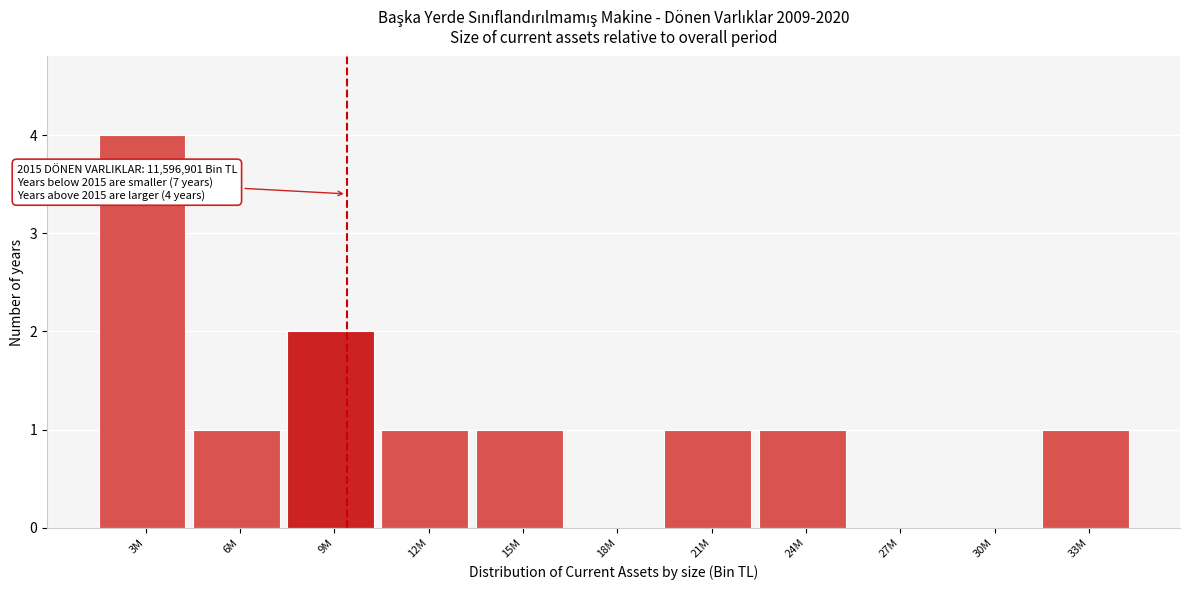

Reading left to right, what are all the values shown in this chart?

3M=4	6M=1	9M=2	12M=1	15M=1	18M=0	21M=1	24M=1	27M=0	30M=0	33M=1